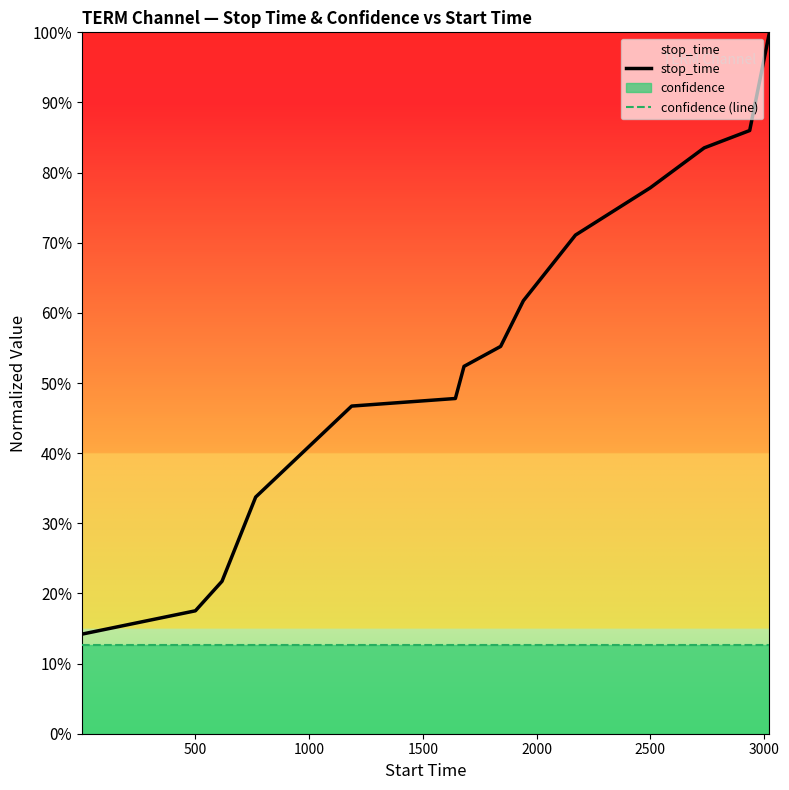

Is this an area chart (filled region under the line)?

No